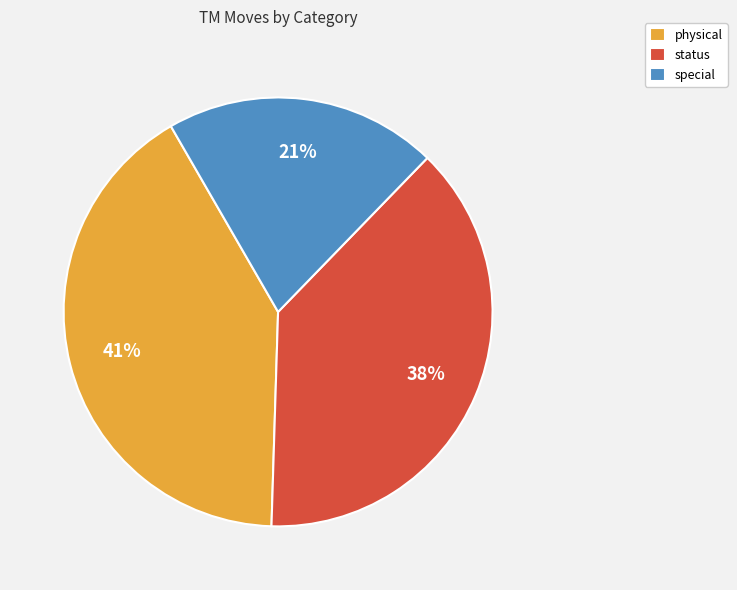

Which slice is the largest?

physical